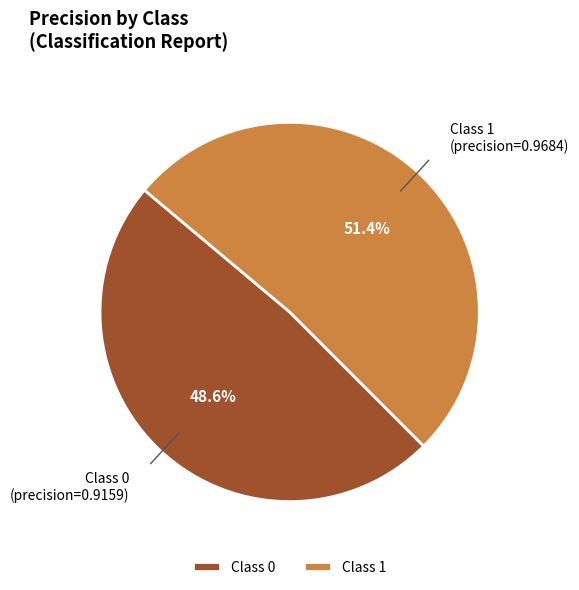

Which slice is the smallest?

Class 0